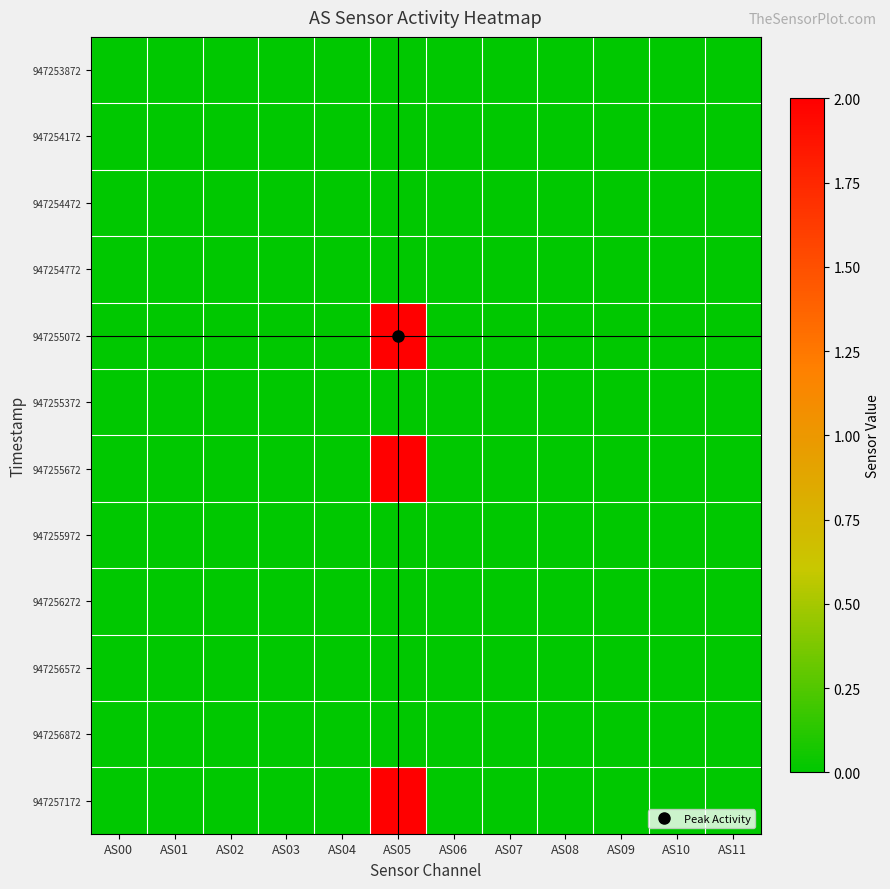

Reading left to right, extract all data points from this chart.

947253872: AS00=0	AS01=0	AS02=0	AS03=0	AS04=0	AS05=0	AS06=0	AS07=0	AS08=0	AS09=0	AS10=0	AS11=0
947254172: AS00=0	AS01=0	AS02=0	AS03=0	AS04=0	AS05=0	AS06=0	AS07=0	AS08=0	AS09=0	AS10=0	AS11=0
947254472: AS00=0	AS01=0	AS02=0	AS03=0	AS04=0	AS05=0	AS06=0	AS07=0	AS08=0	AS09=0	AS10=0	AS11=0
947254772: AS00=0	AS01=0	AS02=0	AS03=0	AS04=0	AS05=0	AS06=0	AS07=0	AS08=0	AS09=0	AS10=0	AS11=0
947255072: AS00=0	AS01=0	AS02=0	AS03=0	AS04=0	AS05=2	AS06=0	AS07=0	AS08=0	AS09=0	AS10=0	AS11=0
947255372: AS00=0	AS01=0	AS02=0	AS03=0	AS04=0	AS05=0	AS06=0	AS07=0	AS08=0	AS09=0	AS10=0	AS11=0
947255672: AS00=0	AS01=0	AS02=0	AS03=0	AS04=0	AS05=2	AS06=0	AS07=0	AS08=0	AS09=0	AS10=0	AS11=0
947255972: AS00=0	AS01=0	AS02=0	AS03=0	AS04=0	AS05=0	AS06=0	AS07=0	AS08=0	AS09=0	AS10=0	AS11=0
947256272: AS00=0	AS01=0	AS02=0	AS03=0	AS04=0	AS05=0	AS06=0	AS07=0	AS08=0	AS09=0	AS10=0	AS11=0
947256572: AS00=0	AS01=0	AS02=0	AS03=0	AS04=0	AS05=0	AS06=0	AS07=0	AS08=0	AS09=0	AS10=0	AS11=0
947256872: AS00=0	AS01=0	AS02=0	AS03=0	AS04=0	AS05=0	AS06=0	AS07=0	AS08=0	AS09=0	AS10=0	AS11=0
947257172: AS00=0	AS01=0	AS02=0	AS03=0	AS04=0	AS05=2	AS06=0	AS07=0	AS08=0	AS09=0	AS10=0	AS11=0